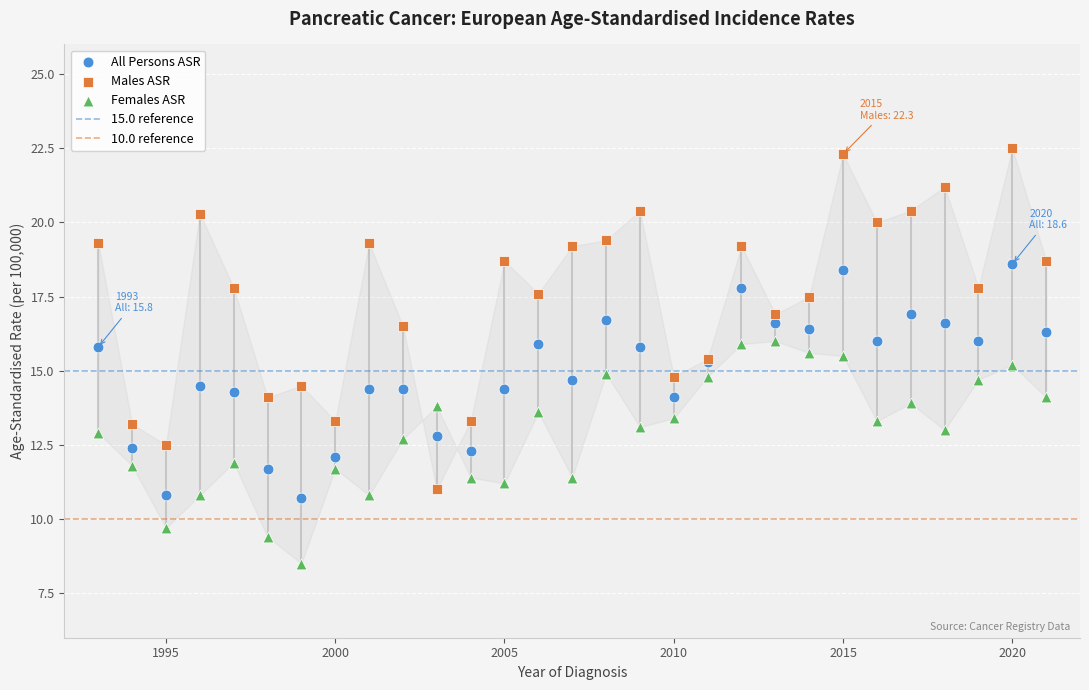

Which series reaches the maximum Y coordinate?

Males ASR